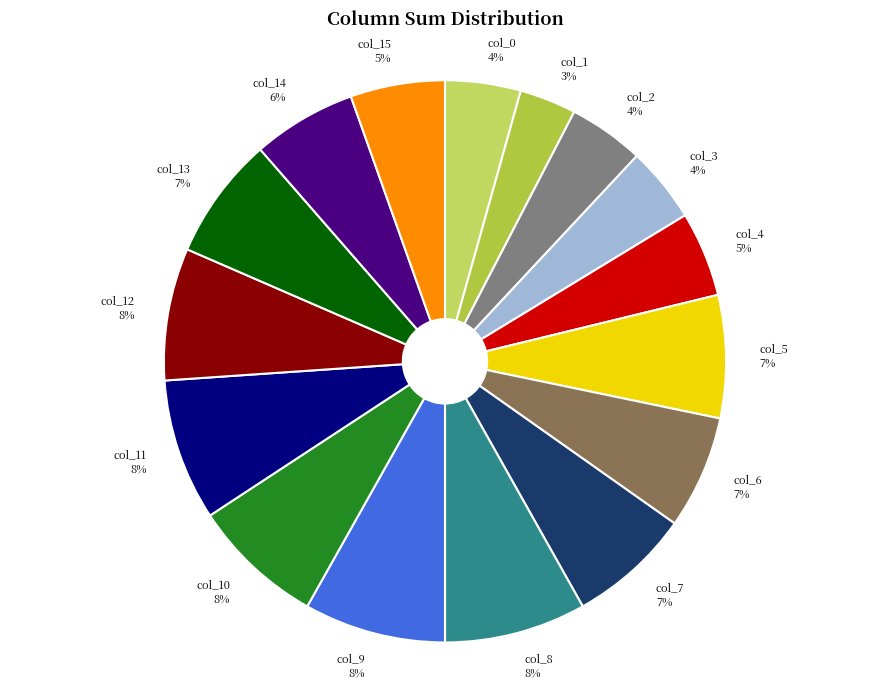

Is col_3 the majority of the pie?

No